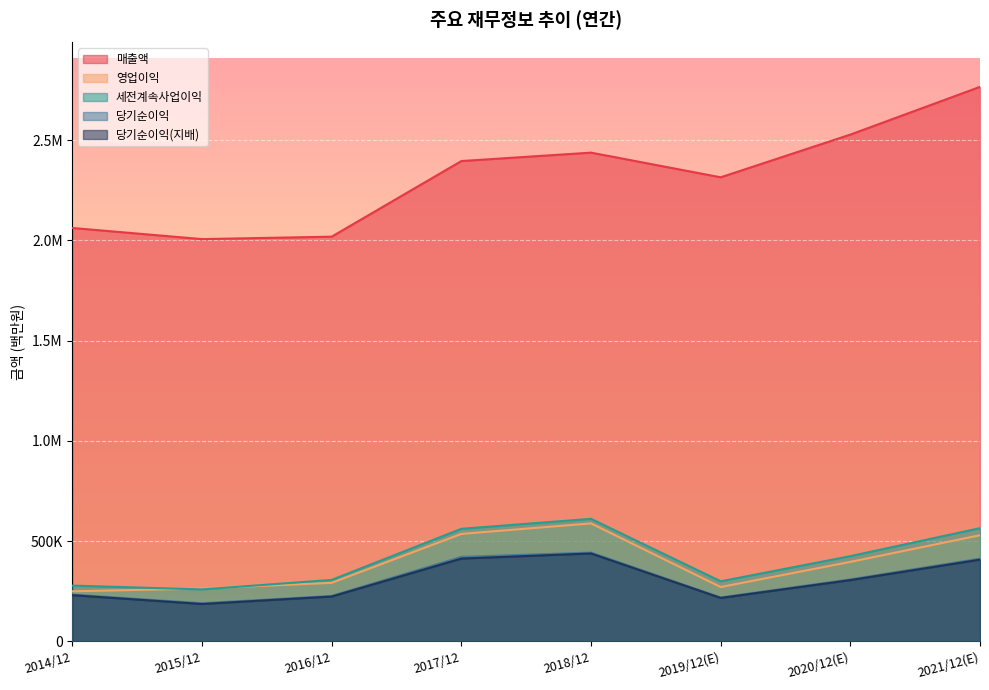

How many series are shown in this chart?

5